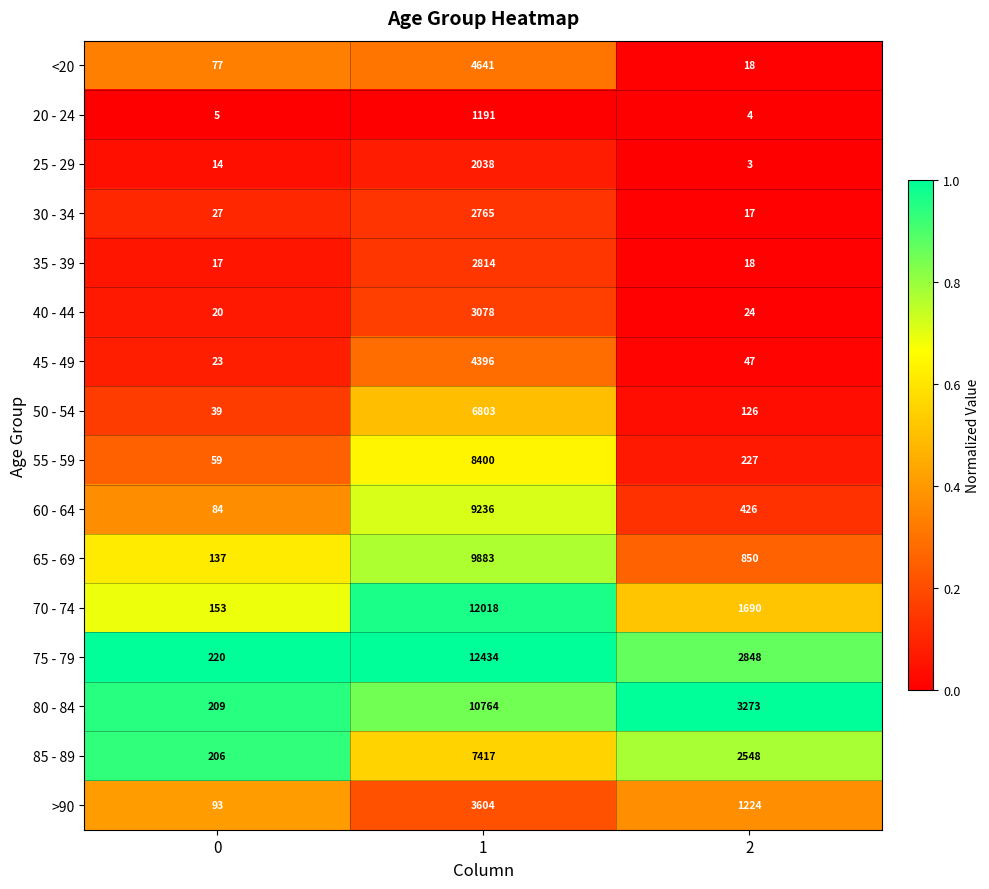

What is the sum of the 55 - 59 values at 1 and 0?

8459